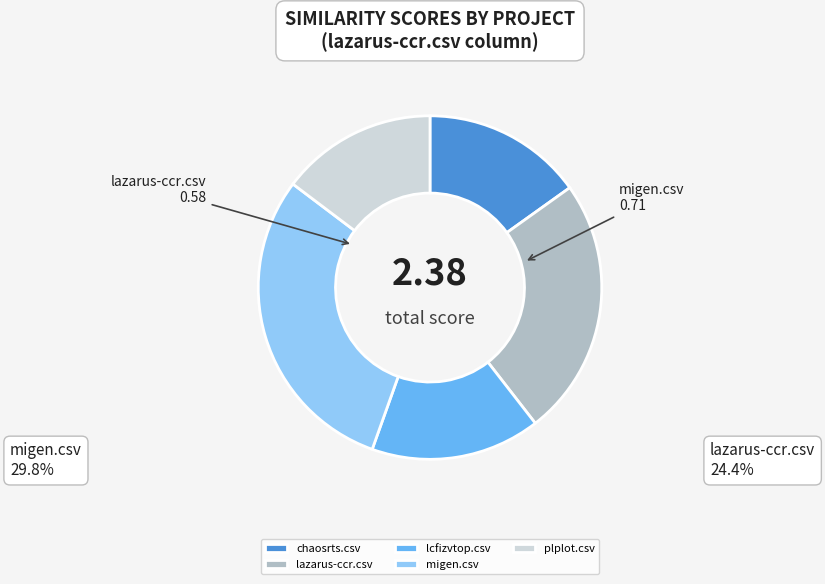

Does chaosrts.csv account for over 50% of the chart?

No